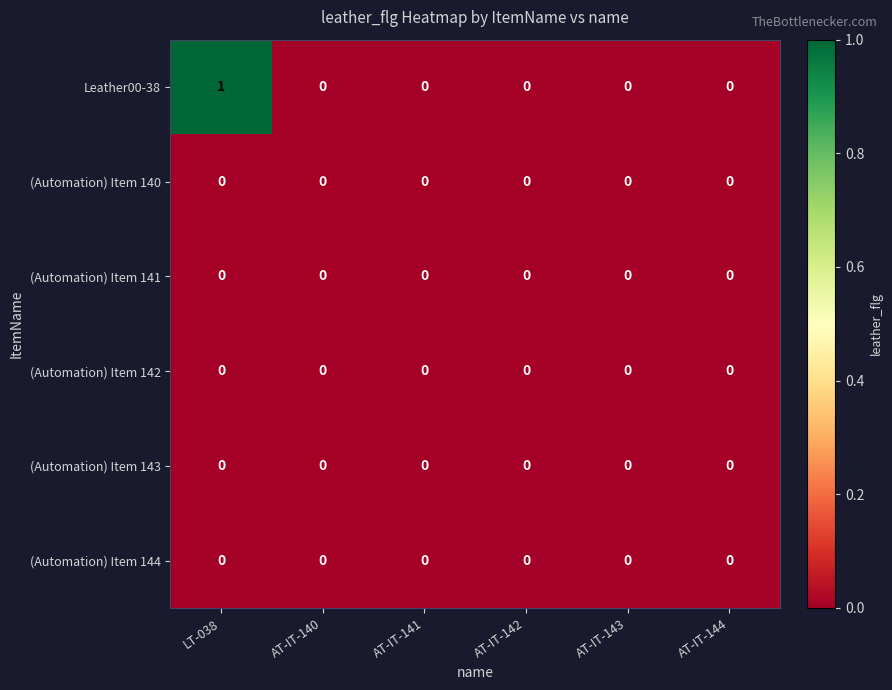

At which category does the chart reach its peak across all series?

LT-038